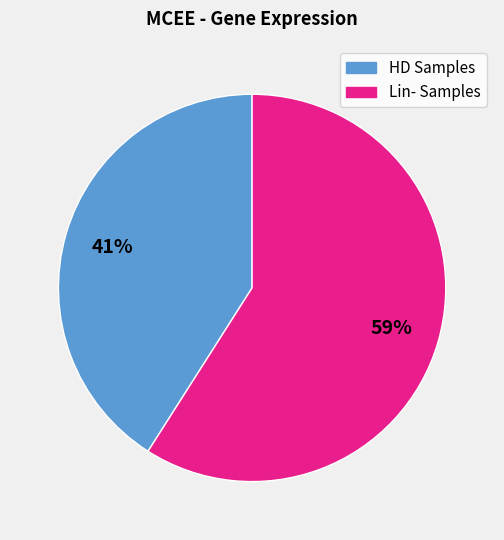

Is there a majority slice in this chart?

Yes